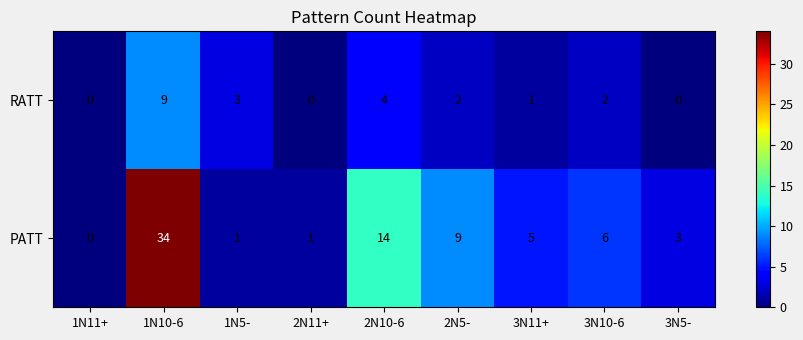

How many distinct data groups are displayed?

2